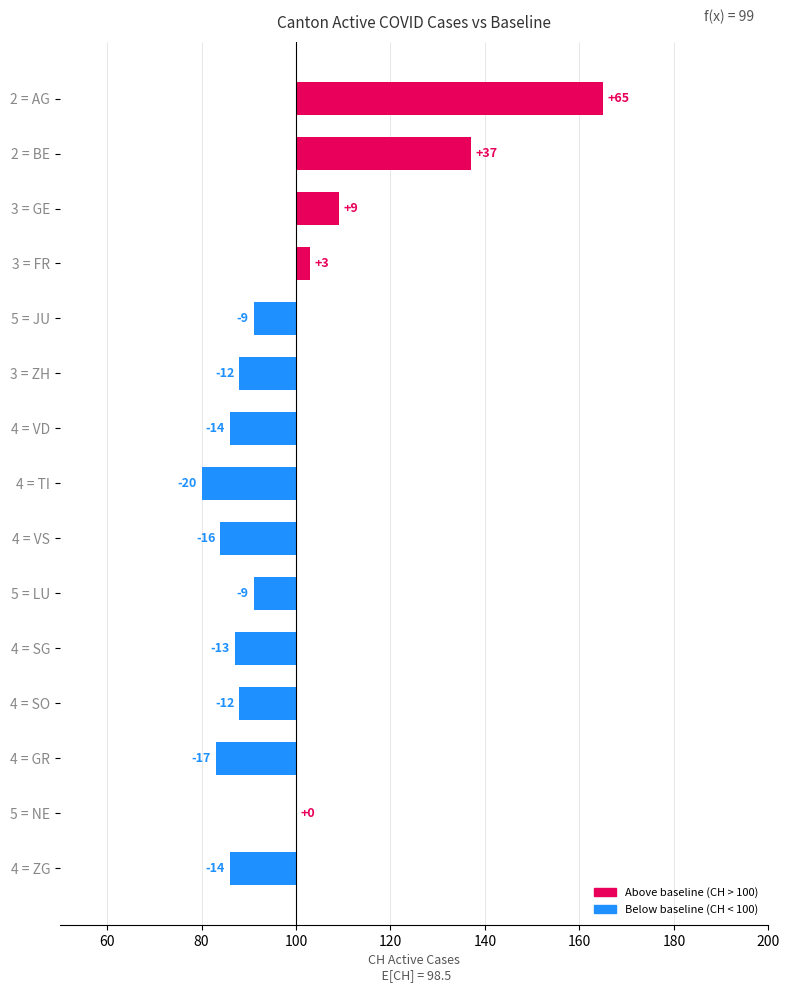

Reading right to left, what are all the values shown in this chart?

-14	0	-17	-12	-13	-9	-16	-20	-14	-12	-9	3	9	37	65